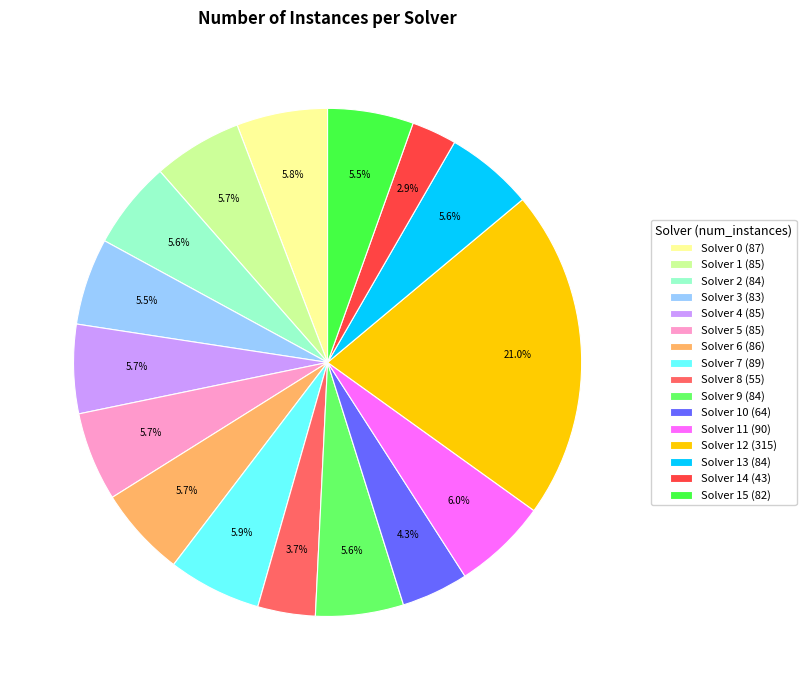

Which has a higher value, Solver 4 (85) or Solver 12 (315)?

Solver 12 (315)